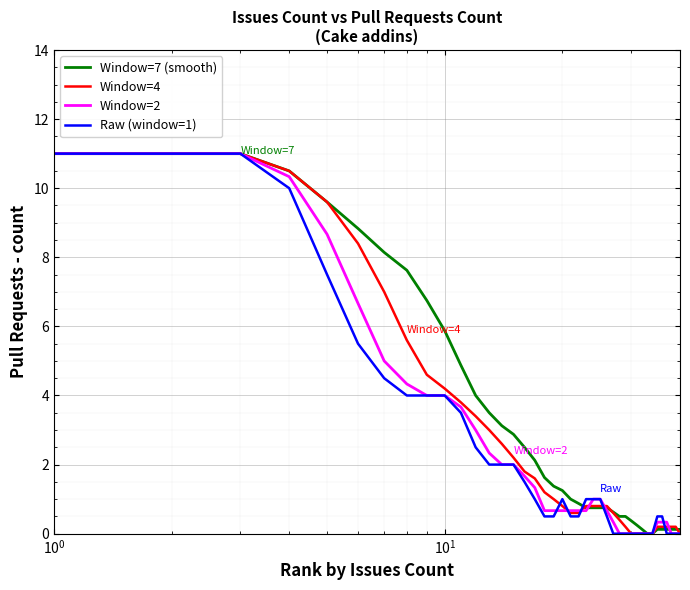

What is the maximum value for Window=2?

11.0